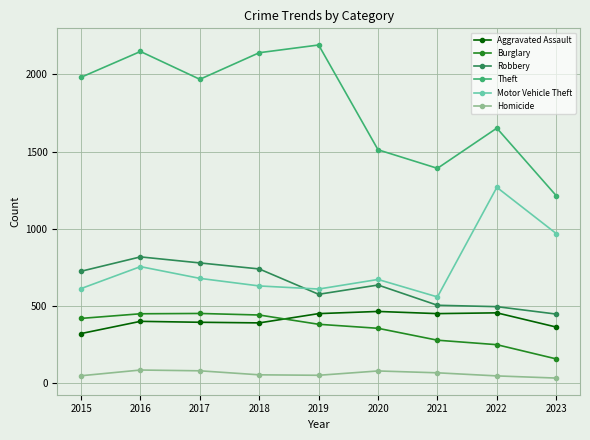

What are all the series names shown in the legend?

Aggravated Assault, Burglary, Robbery, Theft, Motor Vehicle Theft, Homicide